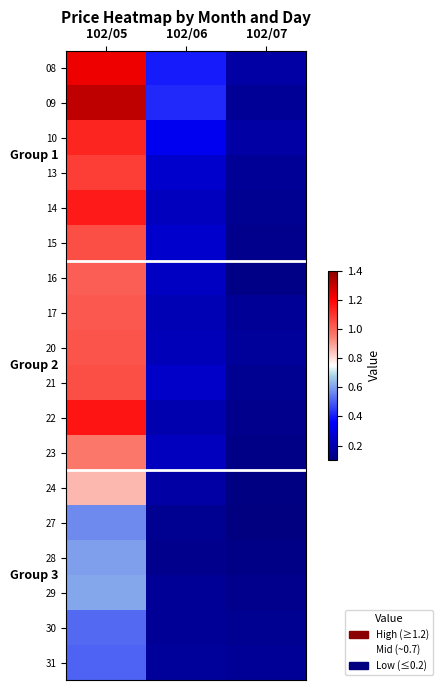

List the series in order of their peak value, highest first.

09, 08, 22, 14, 10, 13, 15, 21, 20, 17, 16, 23, 24, 29, 28, 27, 30, 31